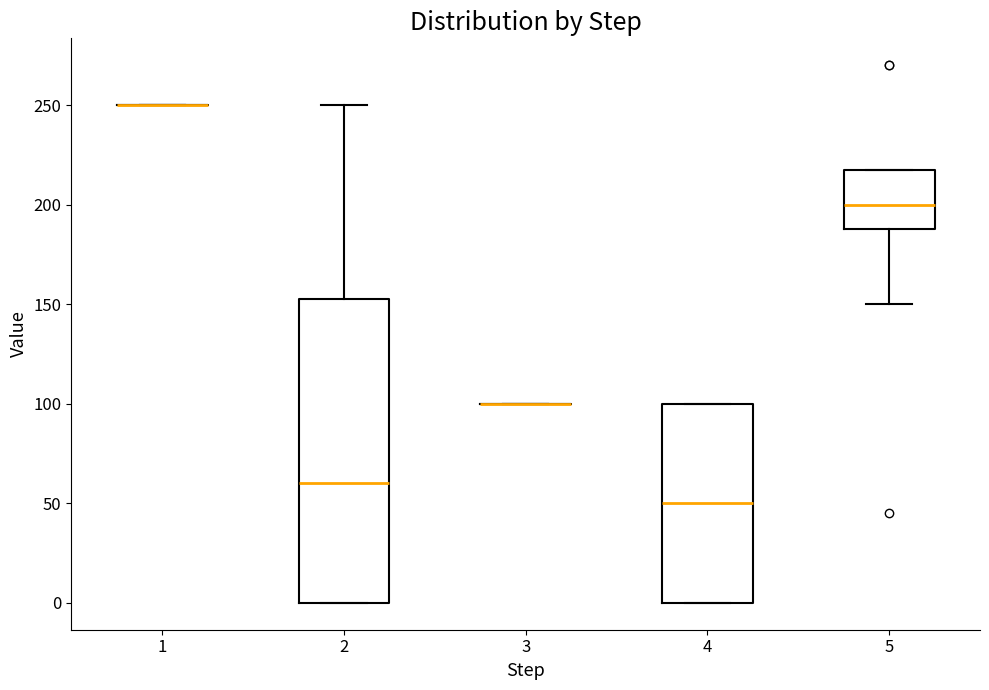

Reading left to right, transcribe this box plot: for each box, give where its median line is, the range the box spans, and where its two whiskers end, as read against the y-axis. The values are not printed on the chart, so give them approximately, as read against the axis.

1: box collapsed to a line at 250, whiskers 250 to 250
2: median 60, box 0 to 155, whiskers 0 to 250
3: box collapsed to a line at 100, whiskers 100 to 100
4: median 50, box 0 to 100, whiskers 0 to 100
5: median 200, box 190 to 220, whiskers 150 to 220